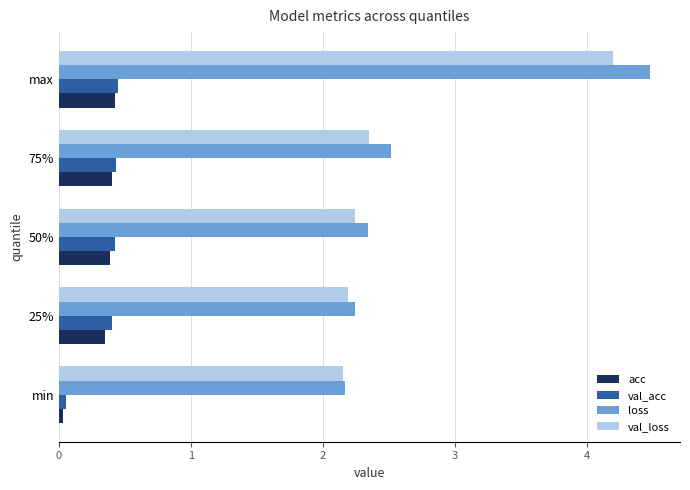

What is the sum of all acc values?

1.6